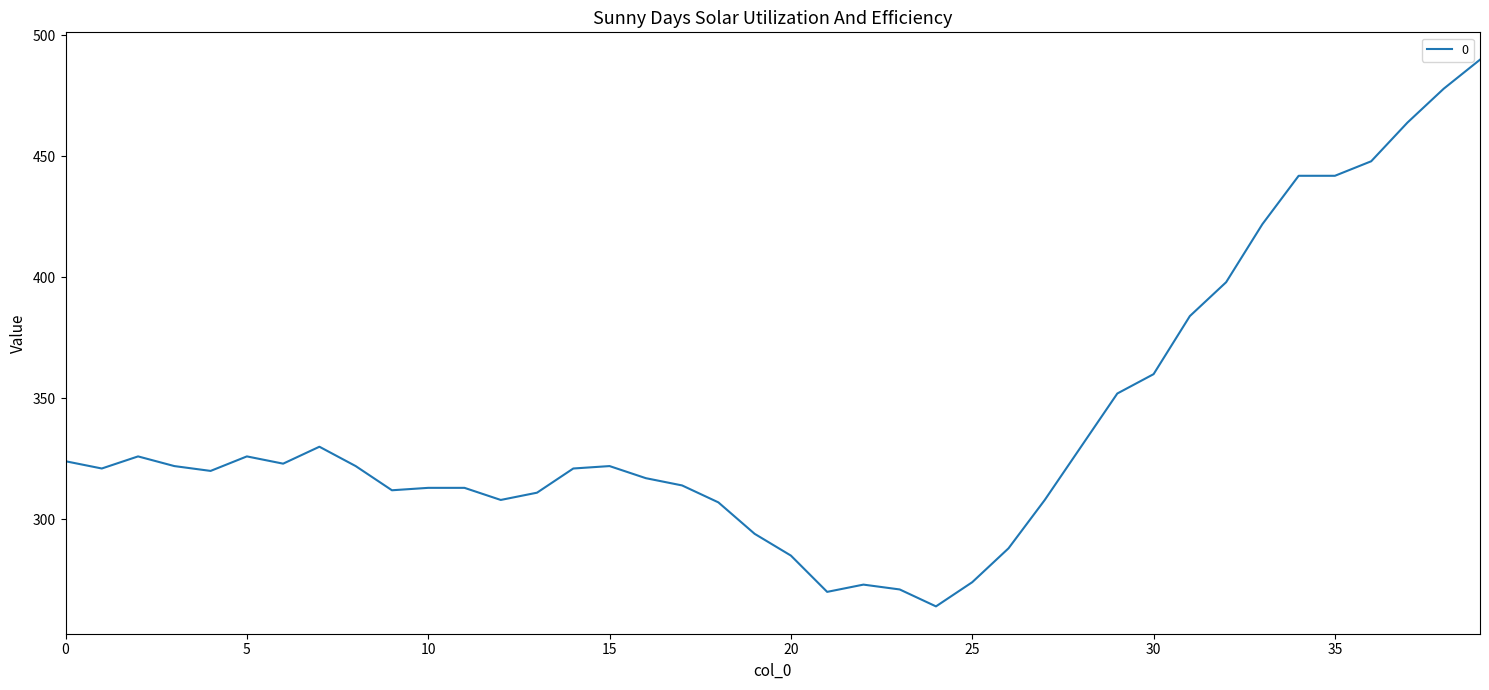

What is the minimum value shown in the chart?

264